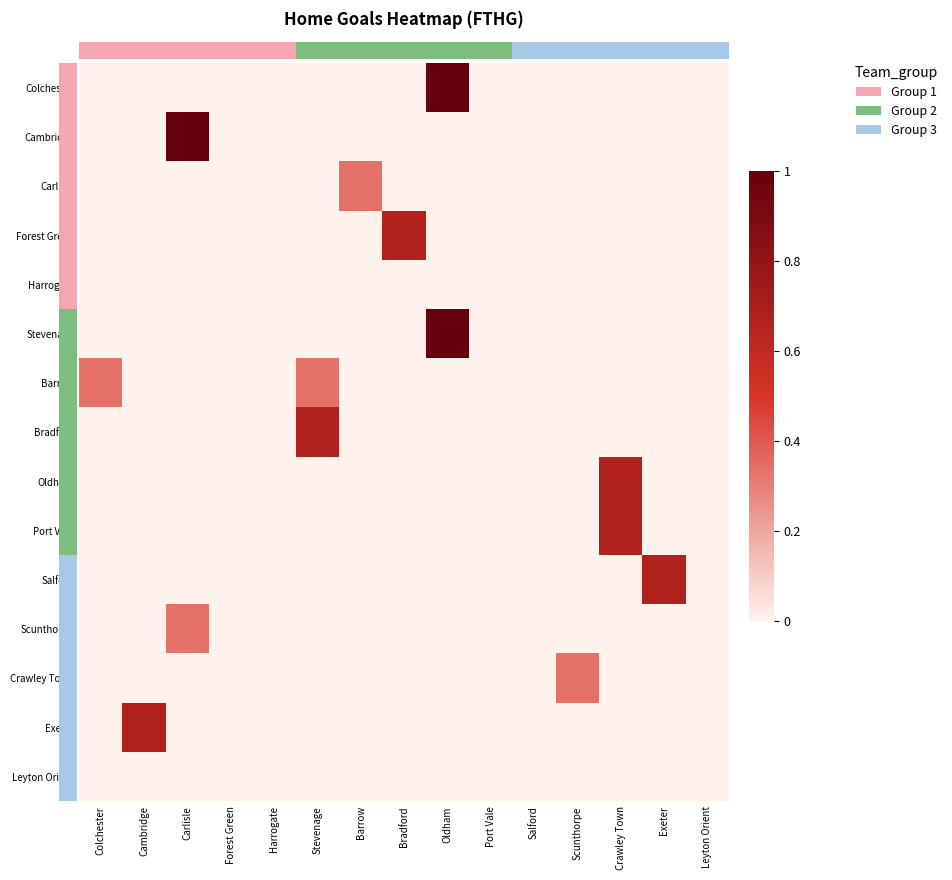

The Colchester series shows -0.7 at Barrow. True or false?

False